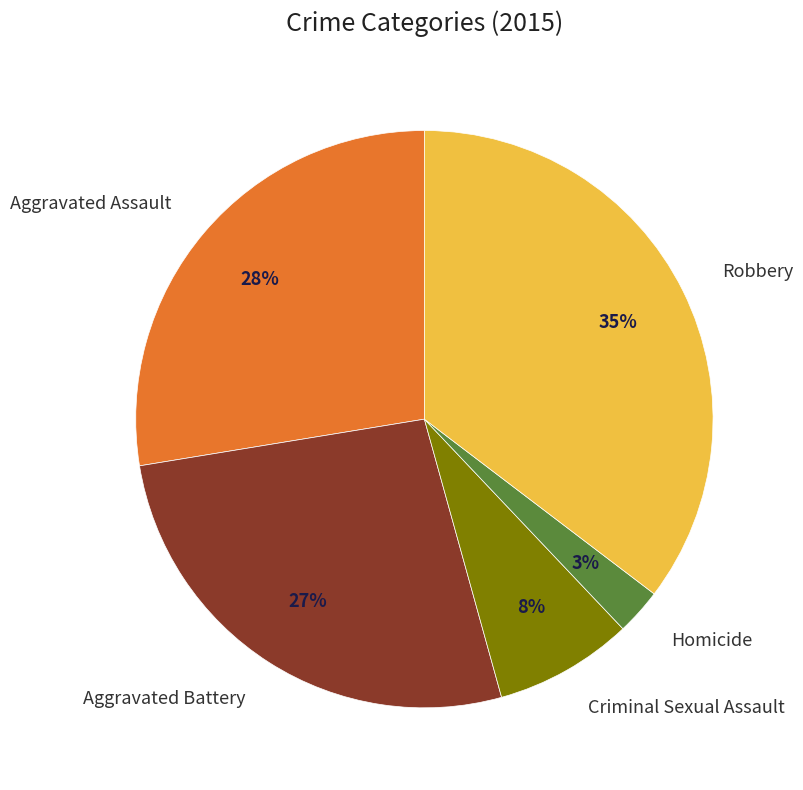

Between Criminal Sexual Assault and Homicide, which is larger?

Criminal Sexual Assault